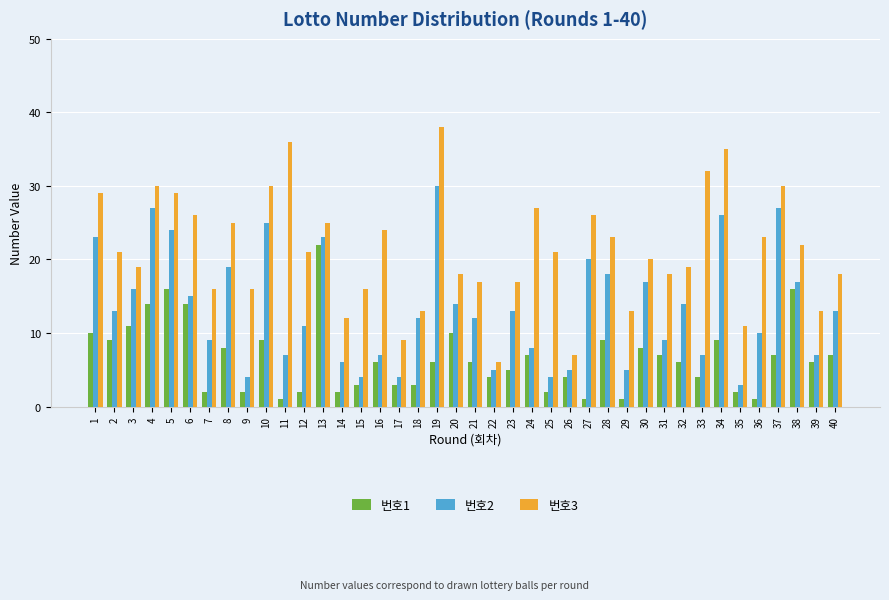

How many groups of bars are there?

40